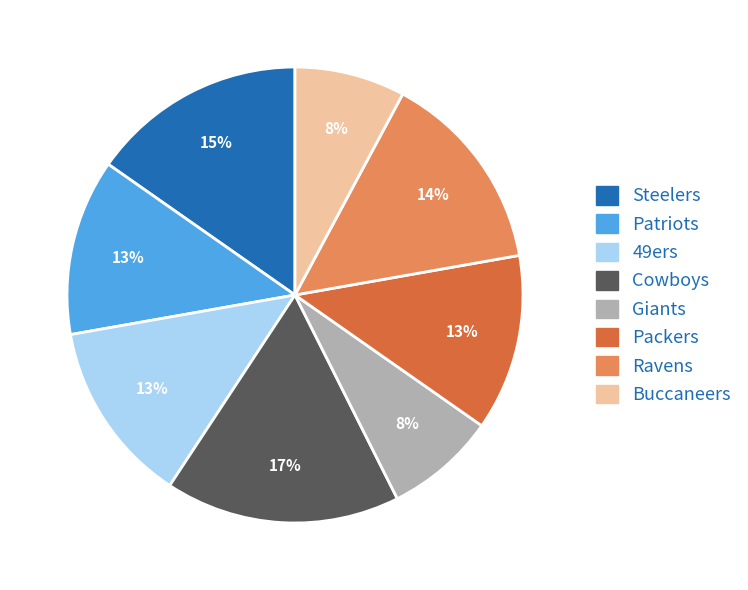

What percentage is the Ravens slice, to the nearest percent?

14%